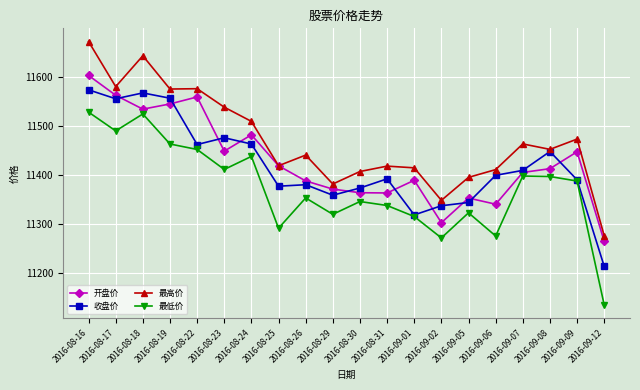

What are all the series names shown in the legend?

开盘价, 收盘价, 最高价, 最低价